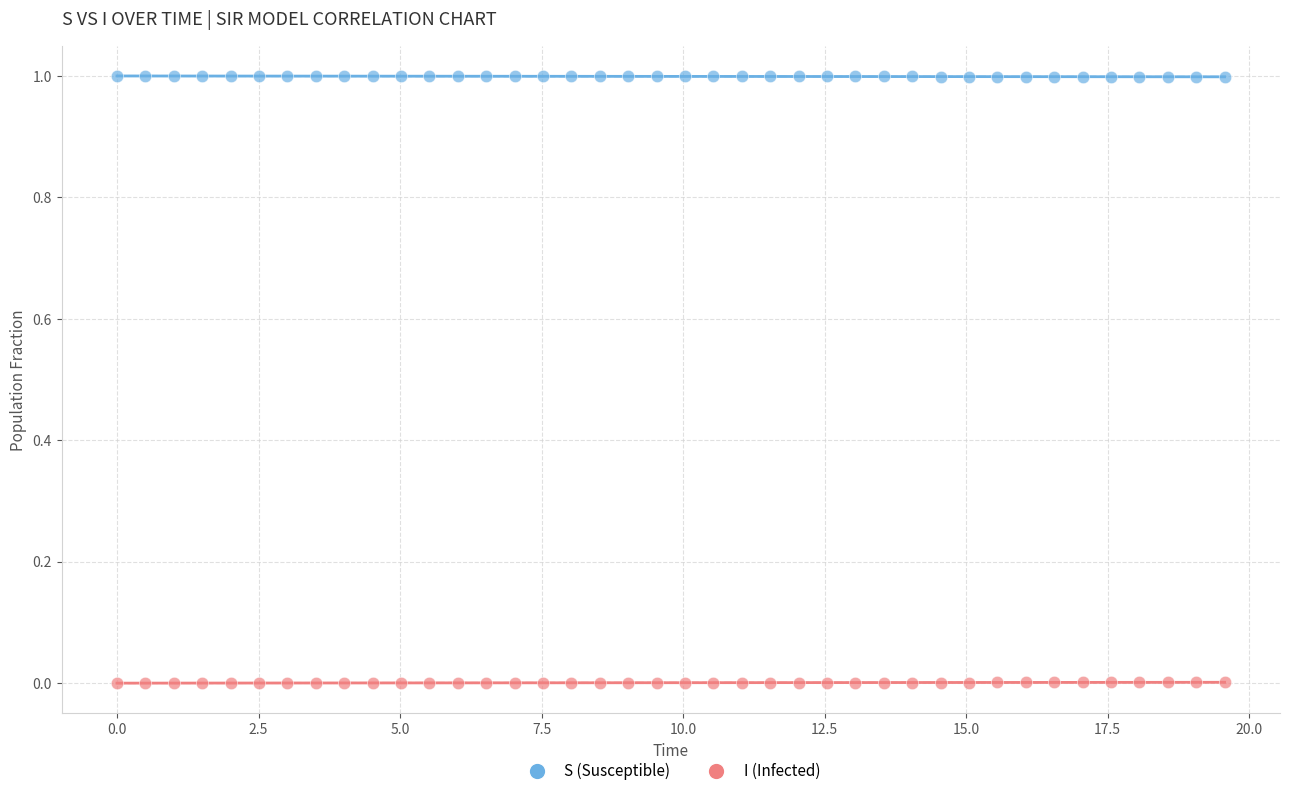

Which series contains the highest Y value?

S (Susceptible)